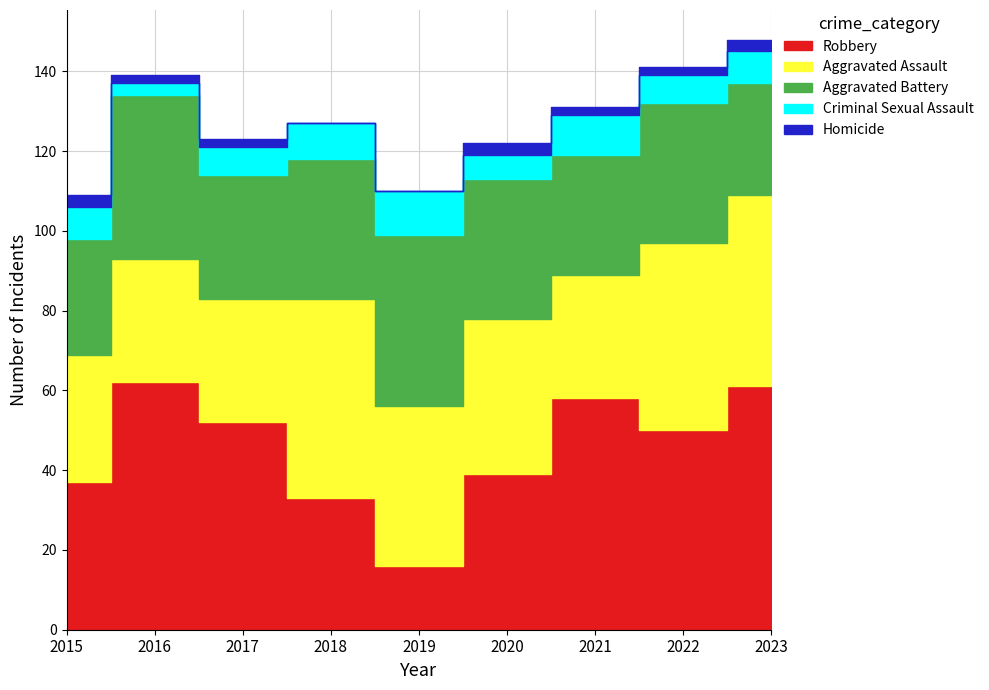

At which label is Aggravated Assault closest to 40?

2019